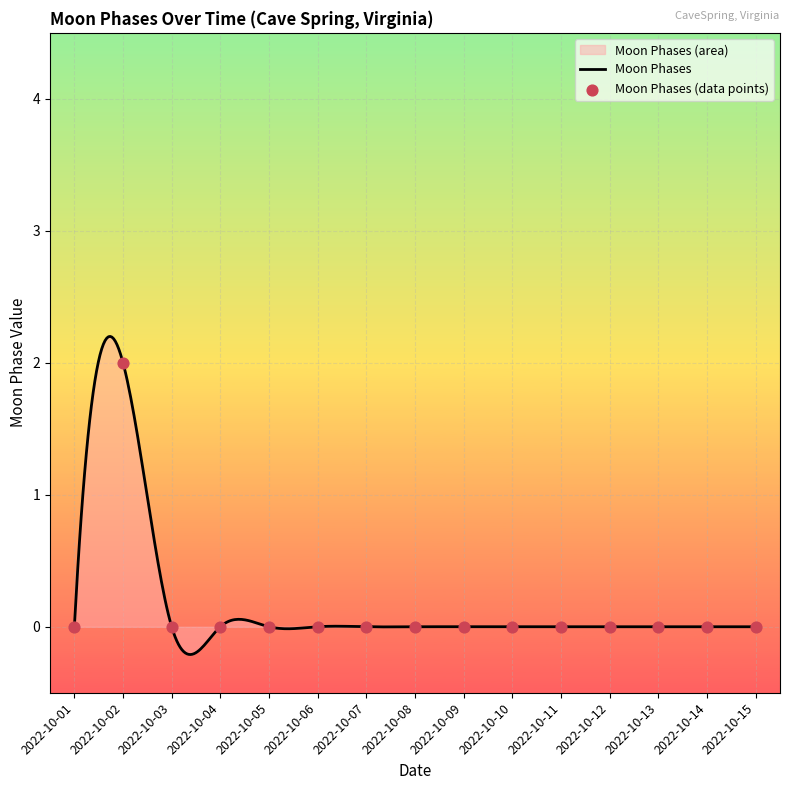

What is the change in value from 2022-10-02 to 2022-10-14?

-2